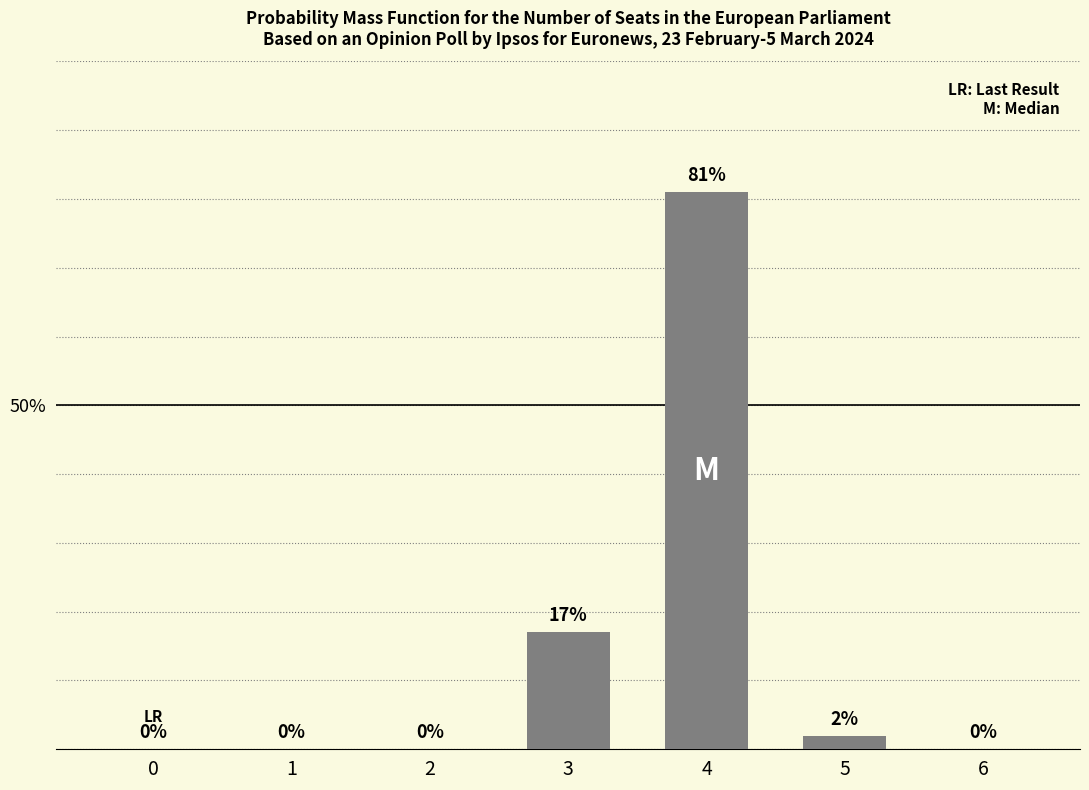

What is the approximate value at 4, to the nearest 10?

80